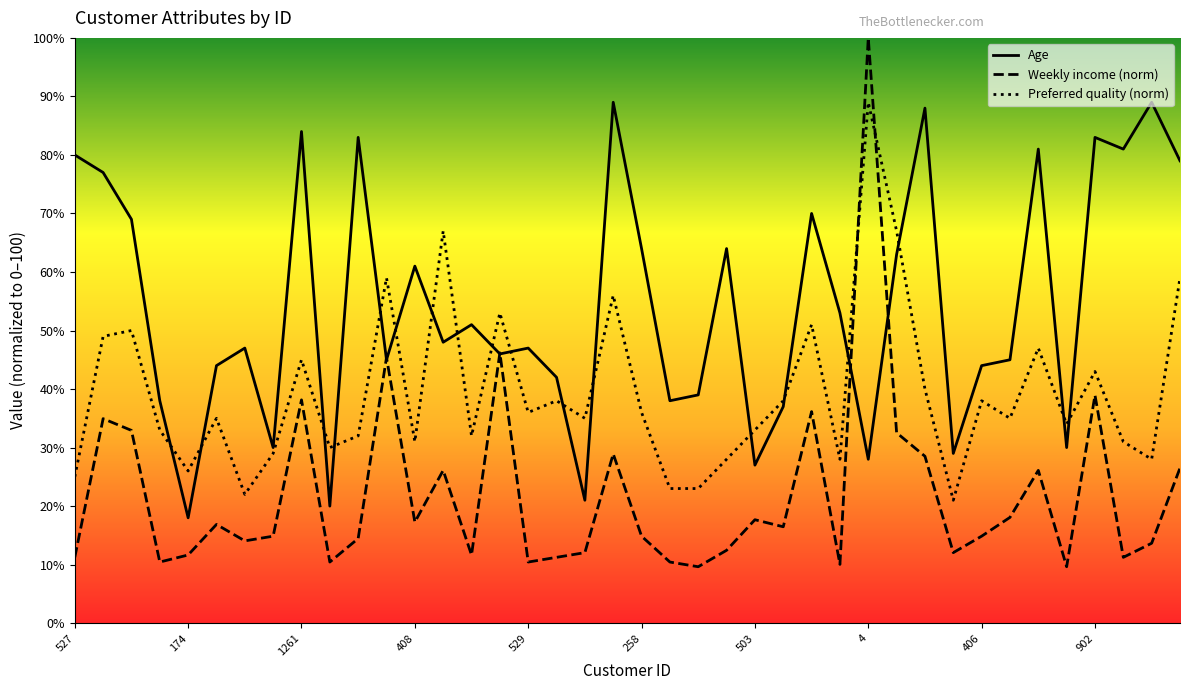

Is the value of Age at 1261 greater than the value of Weekly income at 1263?

Yes